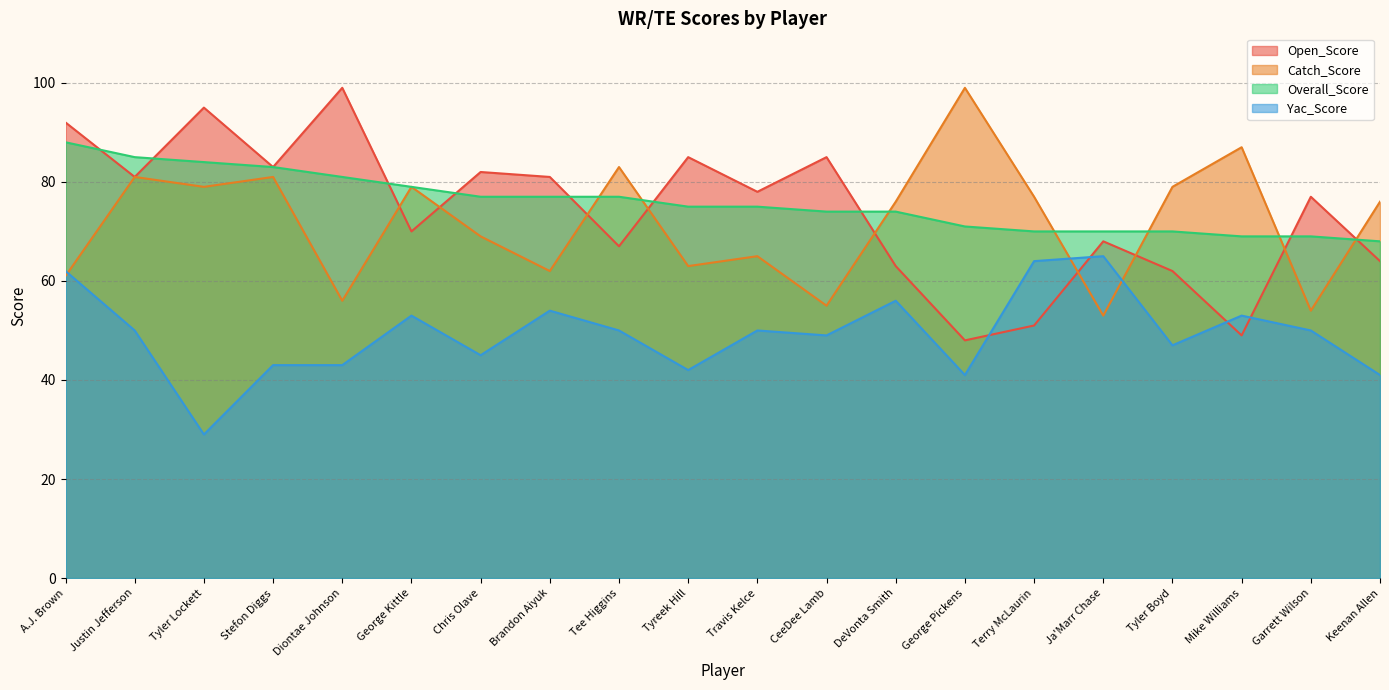

Count the number of categories in the chart.

20